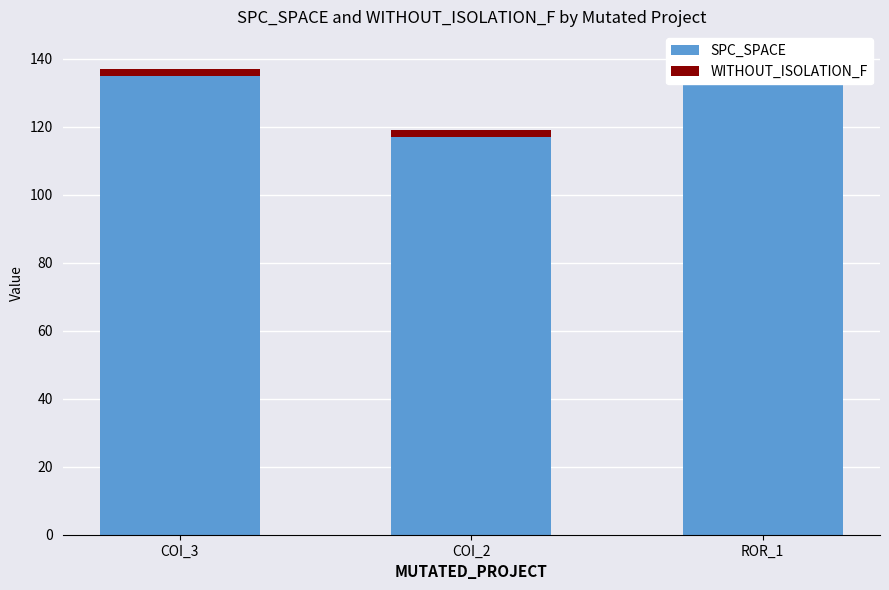

True or false: SPC_SPACE has a value of 135 at COI_3.

True